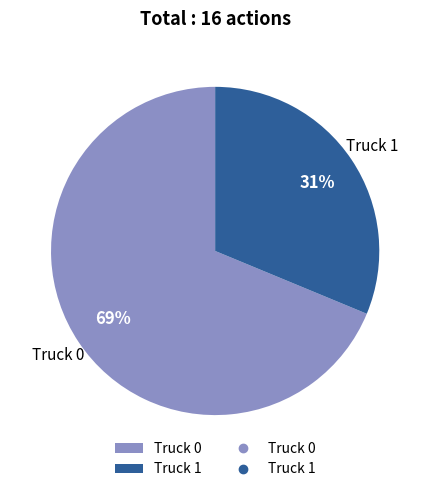

Do Truck 1 and Truck 0 together represent more than half of the pie?

Yes